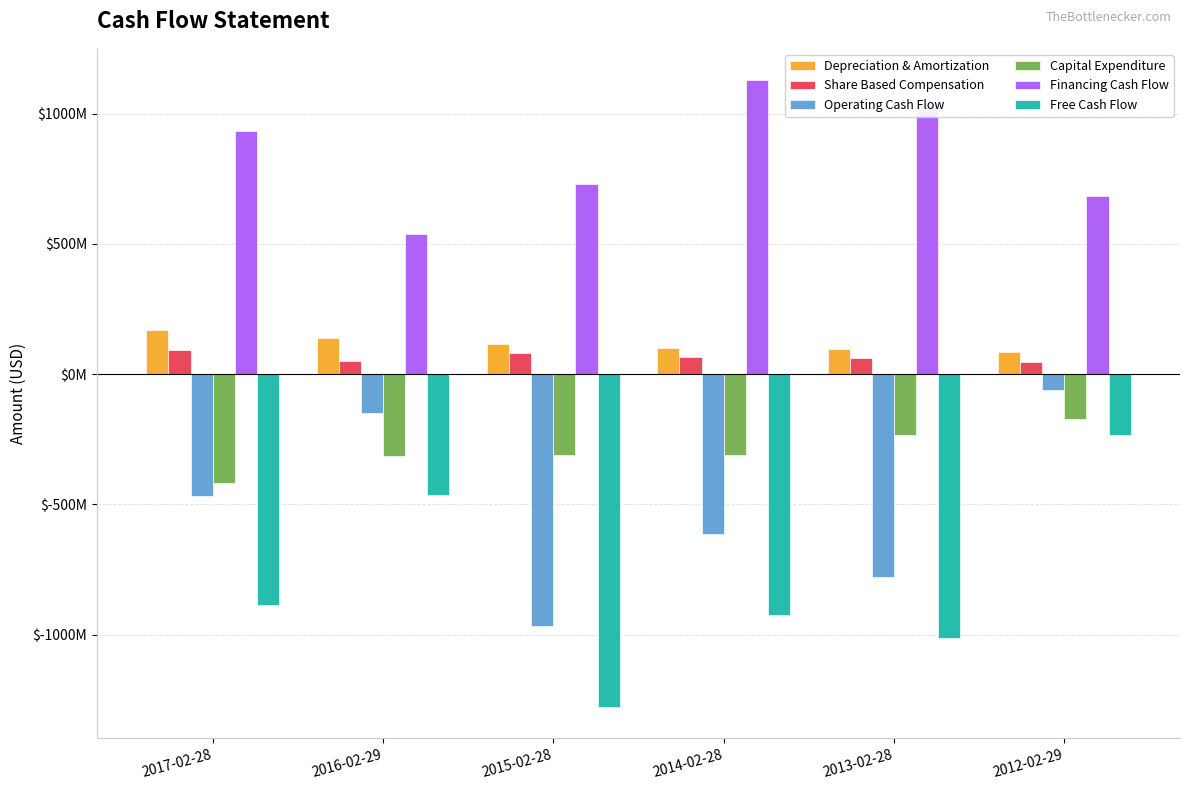

Reading left to right, transcribe all the data shown in this chart.

Depreciation & Amortization: 2017-02-28=168875000	2016-02-29=137360000	2015-02-28=115173000	2014-02-28=101911000	2013-02-28=95283000	2012-02-29=82812000
Share Based Compensation: 2017-02-28=91595000	2016-02-29=51077000	2015-02-28=81880000	2014-02-28=66480000	2013-02-28=62112000	2012-02-29=48089000
Operating Cash Flow: 2017-02-28=-468138000	2016-02-29=-148893000	2015-02-28=-968130000	2014-02-28=-613163000	2013-02-28=-778441000	2012-02-29=-62164000
Capital Expenditure: 2017-02-28=-418144000	2016-02-29=-315584000	2015-02-28=-309817000	2014-02-28=-310317000	2013-02-28=-235707000	2012-02-29=-172608000
Financing Cash Flow: 2017-02-28=934733000	2016-02-29=537476000	2015-02-28=728579000	2014-02-28=1128381000	2013-02-28=1040421000	2012-02-29=683103000
Free Cash Flow: 2017-02-28=-886282000	2016-02-29=-464477000	2015-02-28=-1277947000	2014-02-28=-923480000	2013-02-28=-1014148000	2012-02-29=-234772000